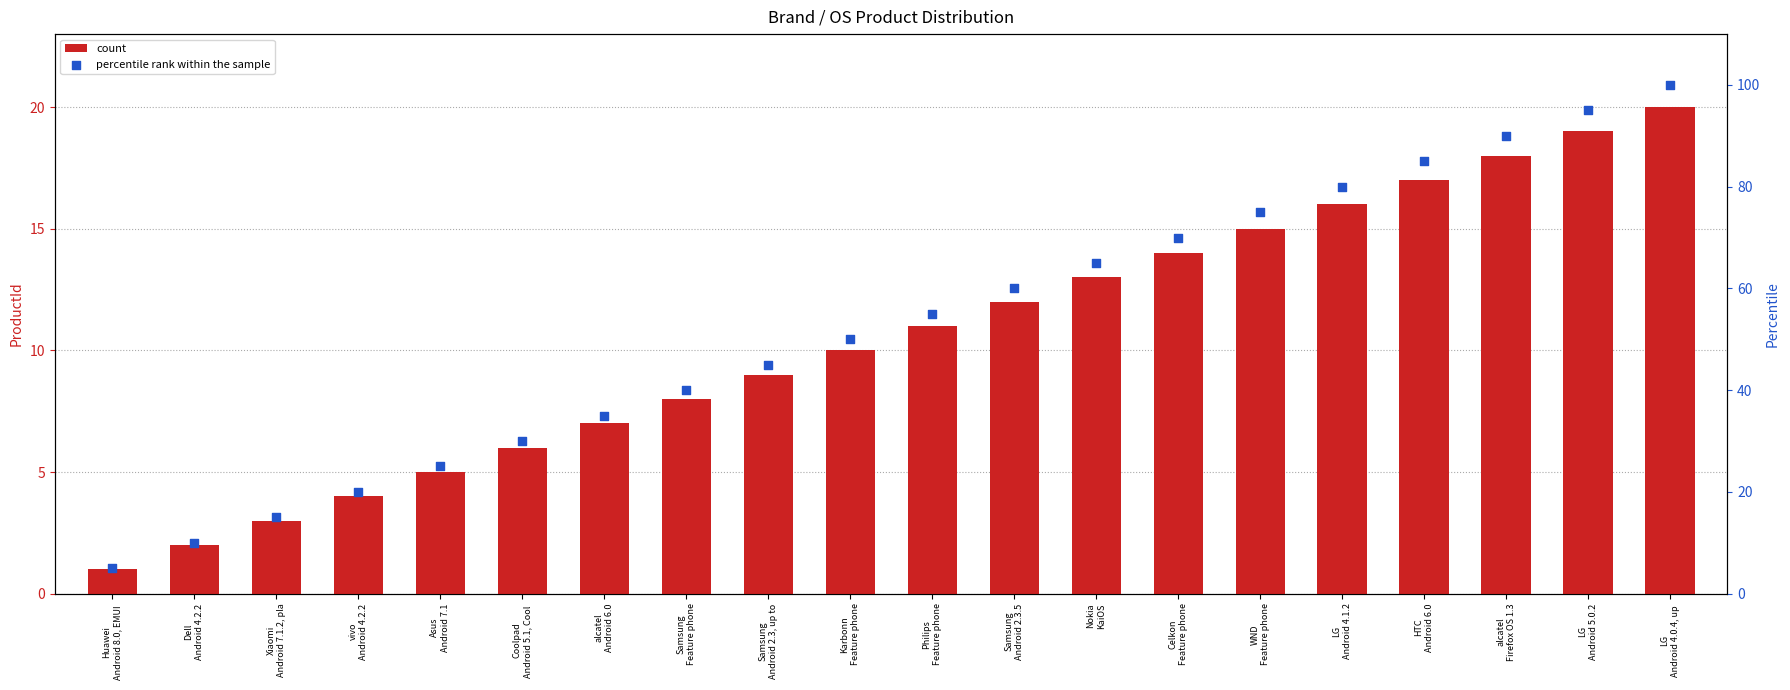

Which series contains the highest Y value?

percentile rank within the sample